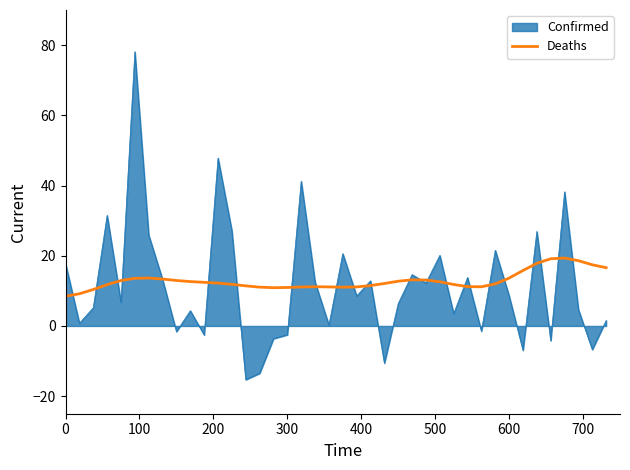

Count the number of categories in the chart.

40